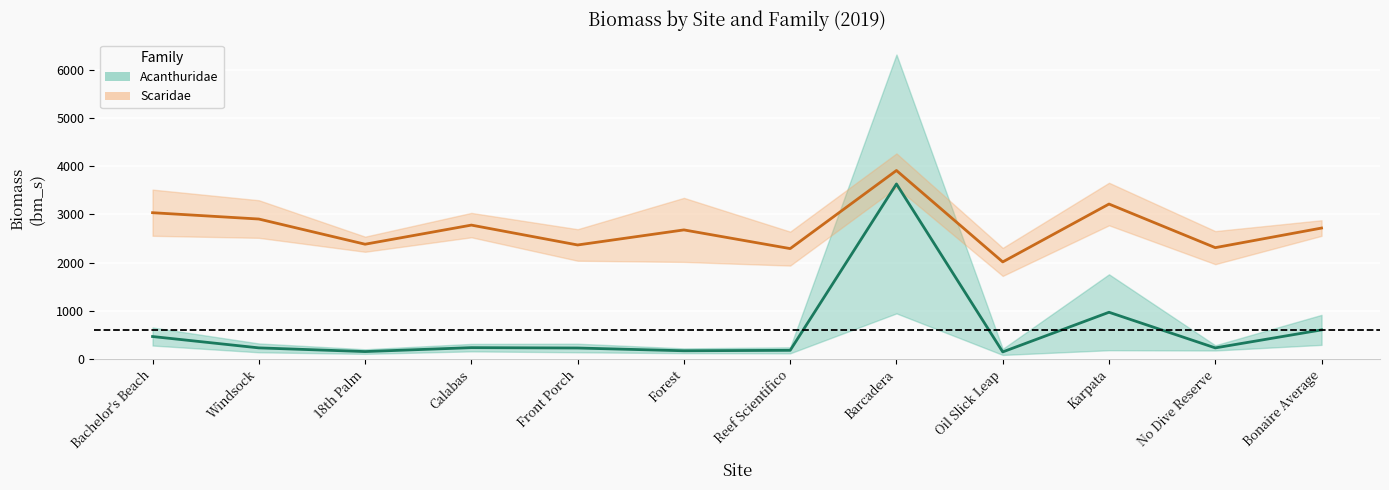

Count the number of data series in this chart.

2